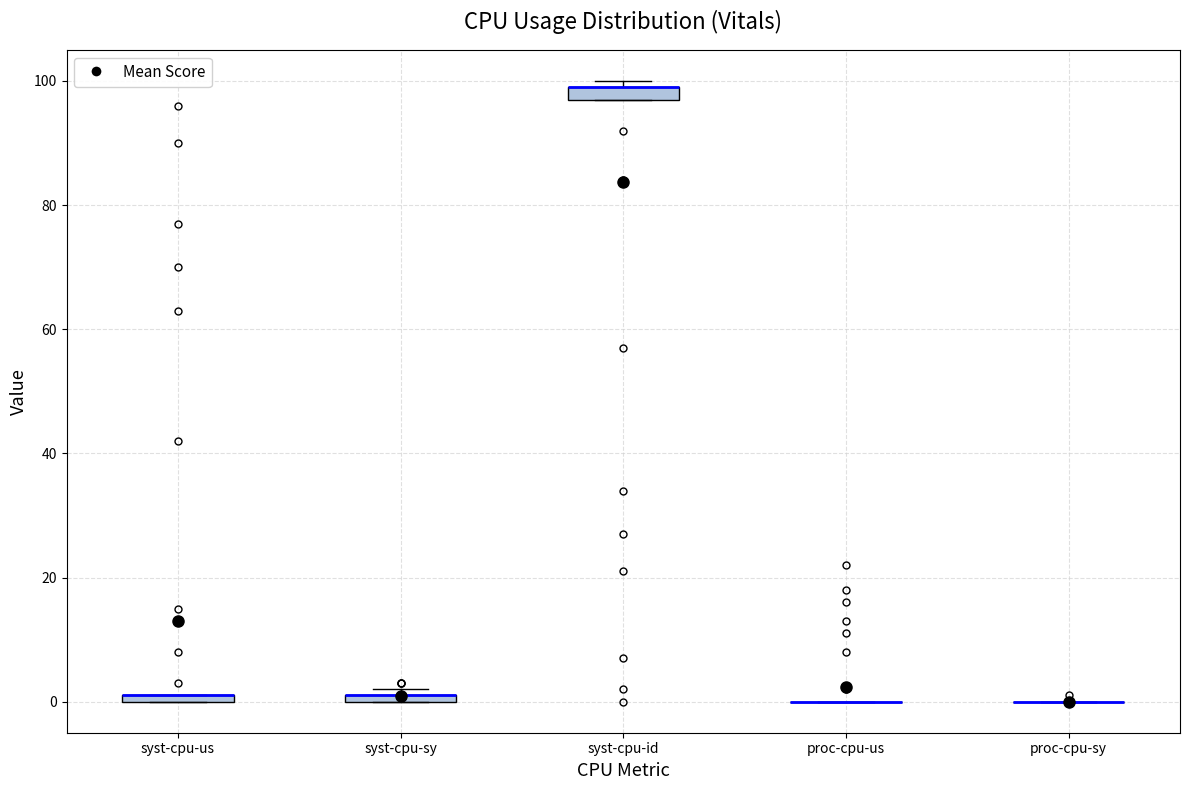

Where is the lower edge of the box for syst-cpu-sy on the y-axis? The values are not printed on the chart, so give them approximately, as read against the axis.

0